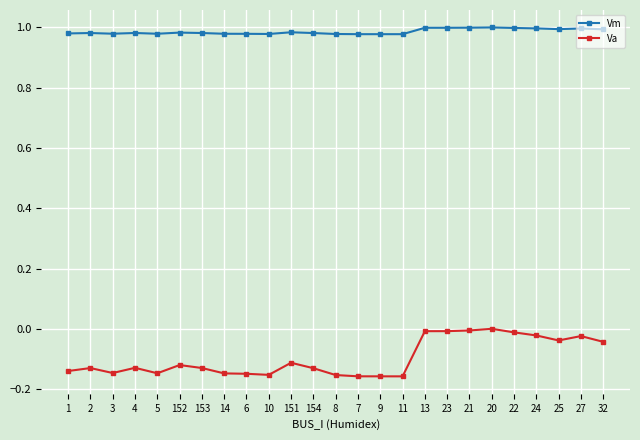

True or false: Va and Vm cross at least once.

False